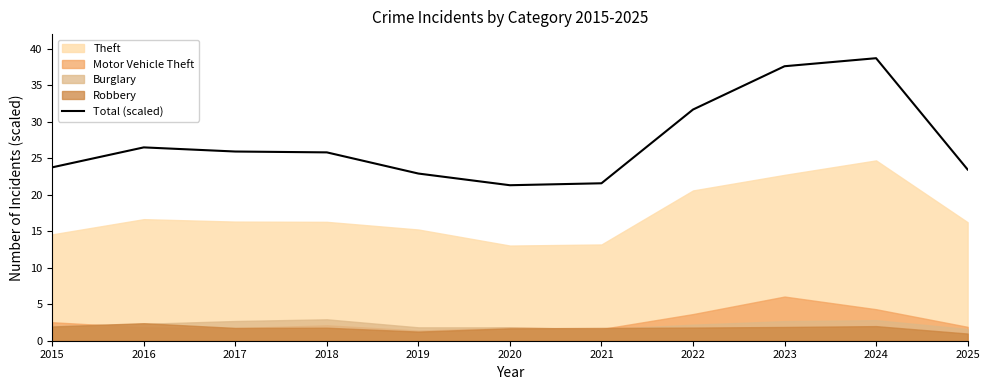

Reading left to right, what are all the values shown in this chart?

2015=23.8	2016=26.5	2017=25.9	2018=25.8	2019=22.9	2020=21.3	2021=21.6	2022=31.7	2023=37.6	2024=38.7	2025=23.4